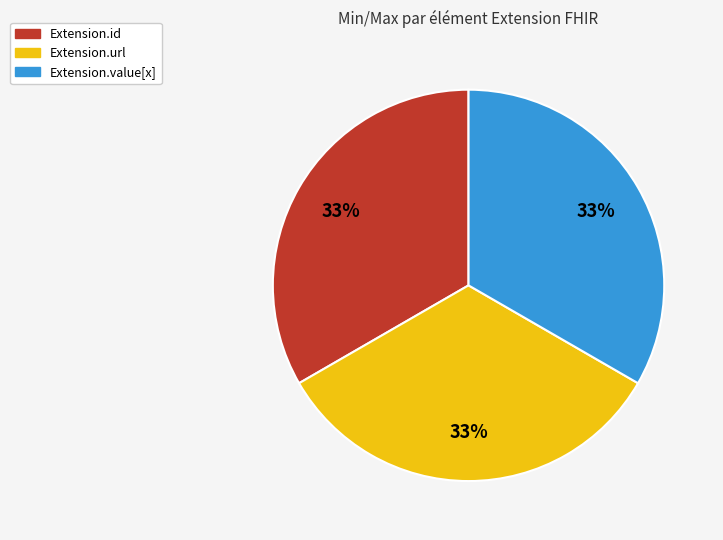

What is the ratio of the value at Extension.value[x] to the value at Extension.id?

1.0